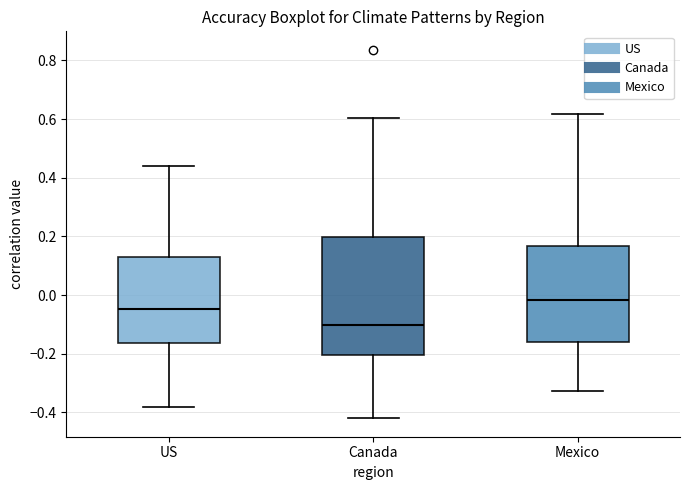

Reading left to right, transcribe this box plot: for each box, give where its median line is, the range the box spans, and where its two whiskers end, as read against the y-axis. The values are not printed on the chart, so give them approximately, as read against the axis.

US: median -0.04, box -0.16 to 0.12, whiskers -0.38 to 0.44
Canada: median -0.10, box -0.20 to 0.20, whiskers -0.42 to 0.60
Mexico: median -0.02, box -0.16 to 0.16, whiskers -0.32 to 0.62